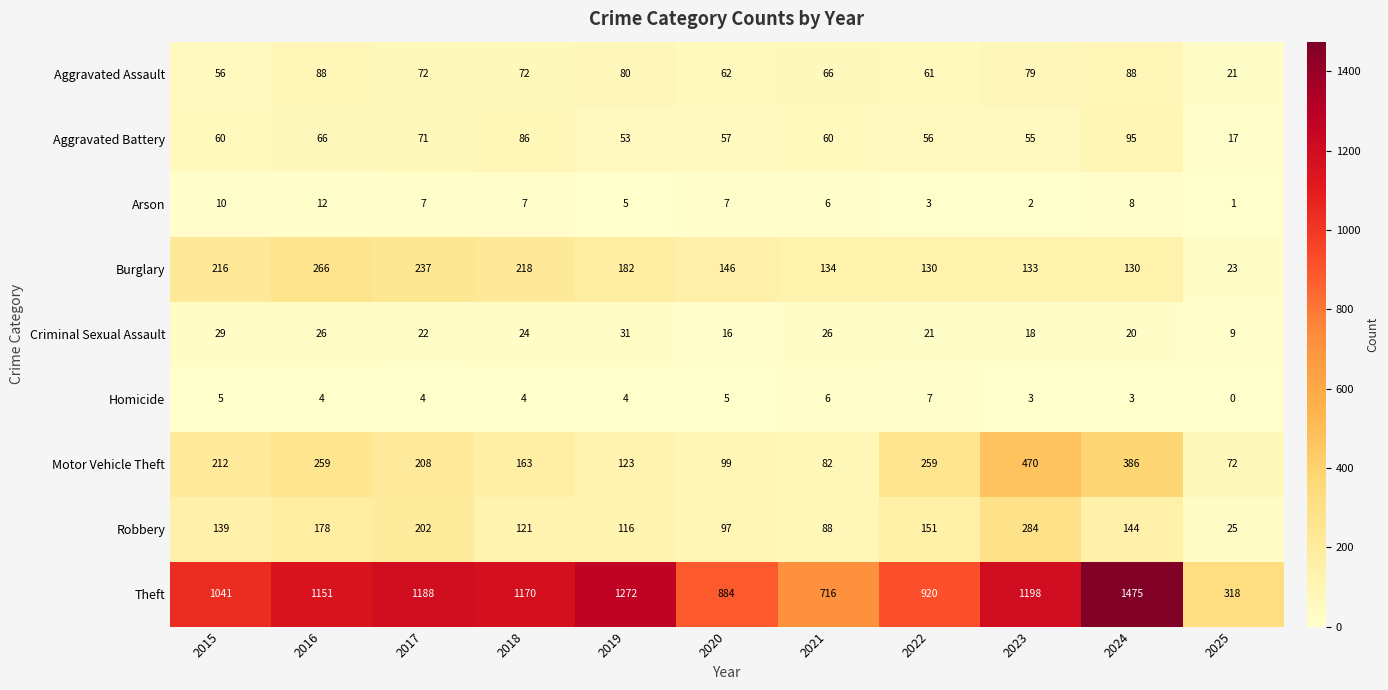

The Arson series shows 12 at 2016. True or false?

True